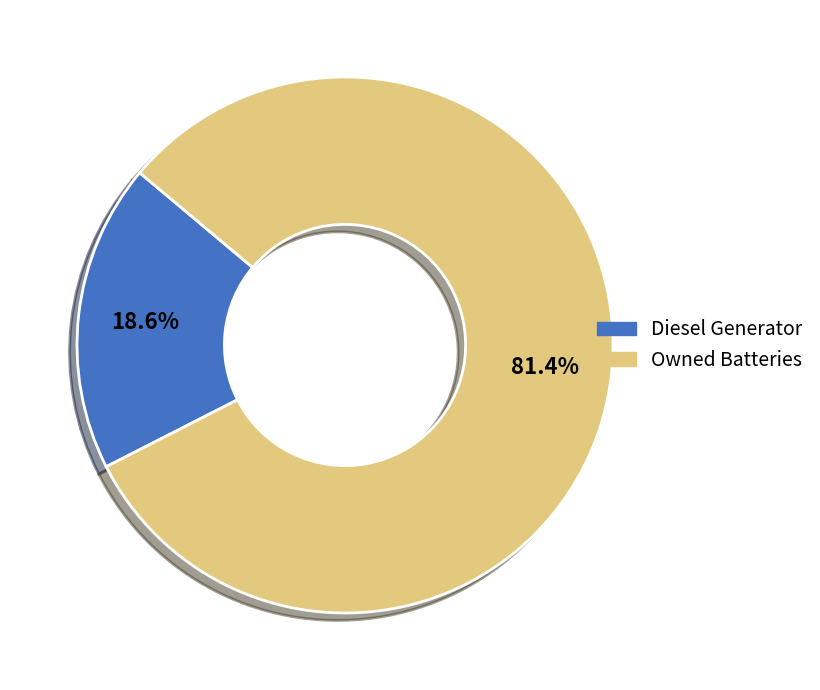

Is there any slice that represents more than half of the pie?

Yes